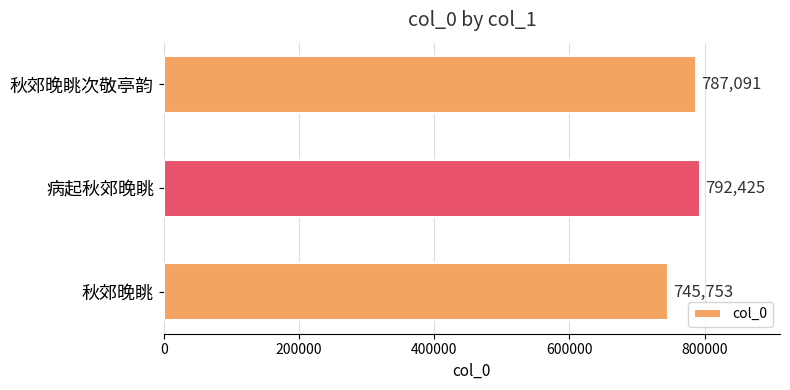

List the labels in order of value, smallest first.

秋郊晚眺, 秋郊晚眺次敬亭韵, 病起秋郊晚眺